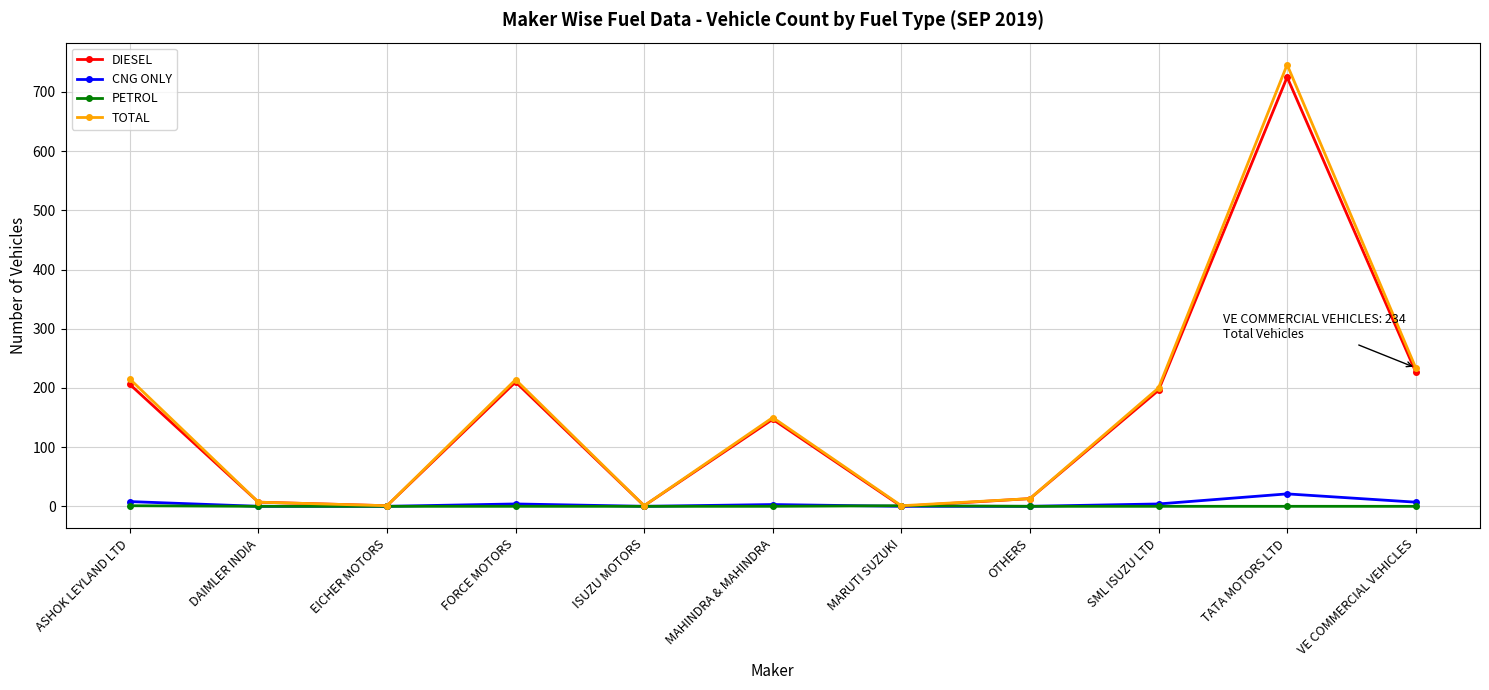

At how many categories does at least one series exceed 690?

1